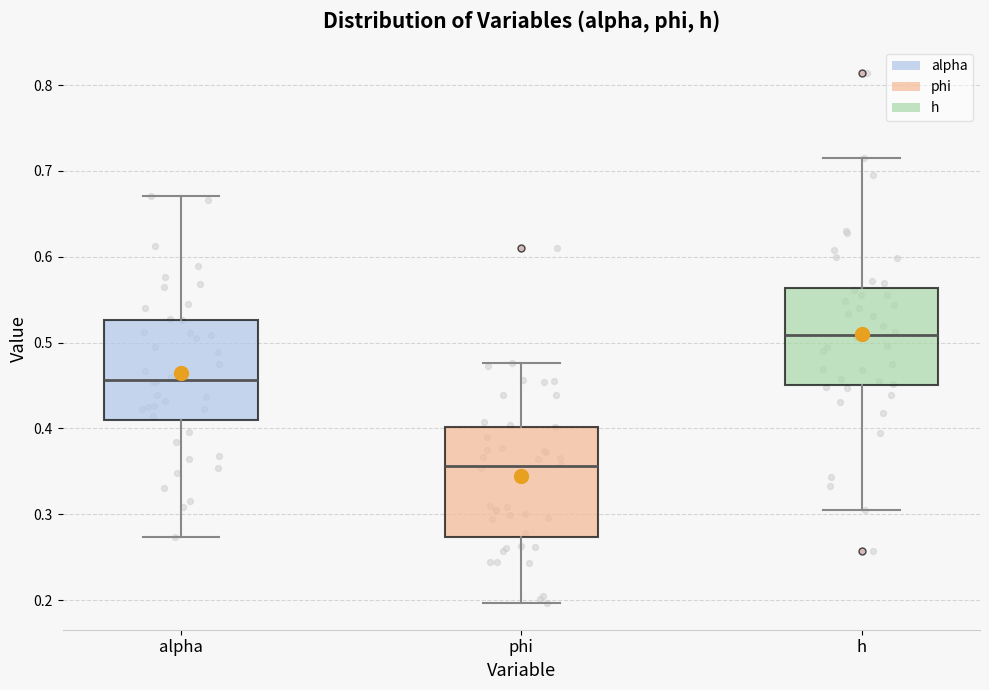

Reading left to right, transcribe this box plot: for each box, give where its median line is, the range the box spans, and where its two whiskers end, as read against the y-axis. The values are not printed on the chart, so give them approximately, as read against the axis.

alpha: median 0.46, box 0.41 to 0.53, whiskers 0.27 to 0.67
phi: median 0.36, box 0.27 to 0.40, whiskers 0.20 to 0.48
h: median 0.51, box 0.45 to 0.56, whiskers 0.31 to 0.72